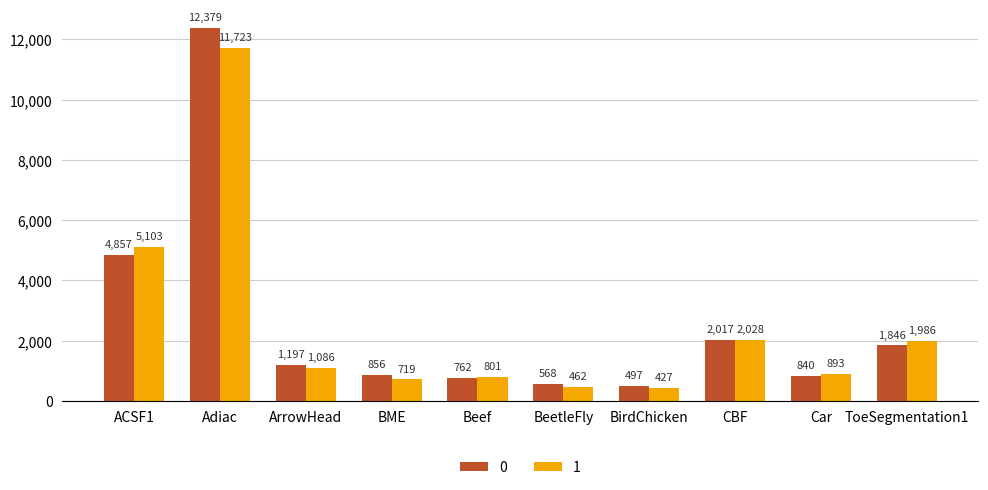

True or false: 1 has a value of 1124 at BME.

False